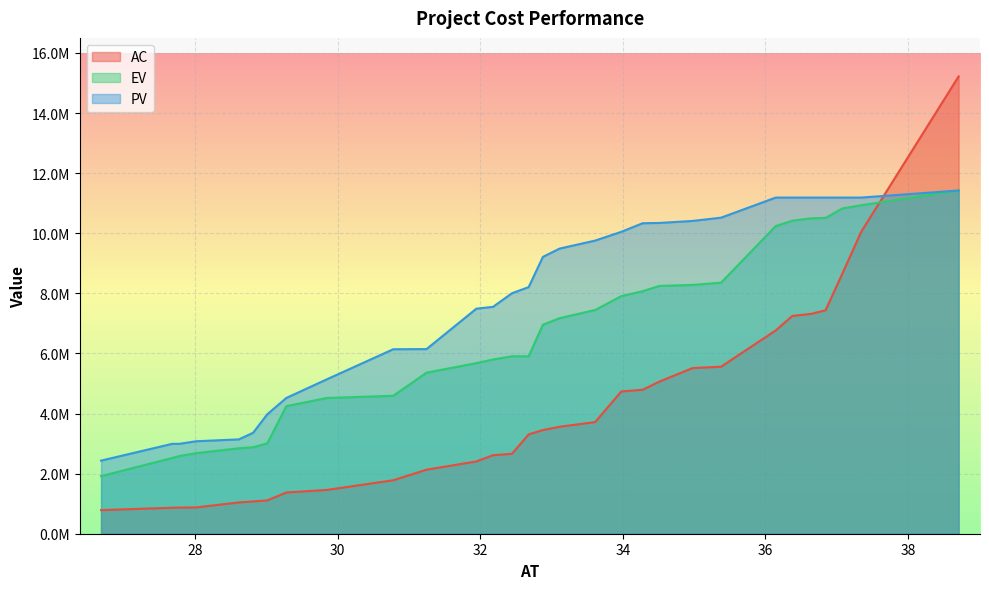

How many lines are shown in the chart?

3